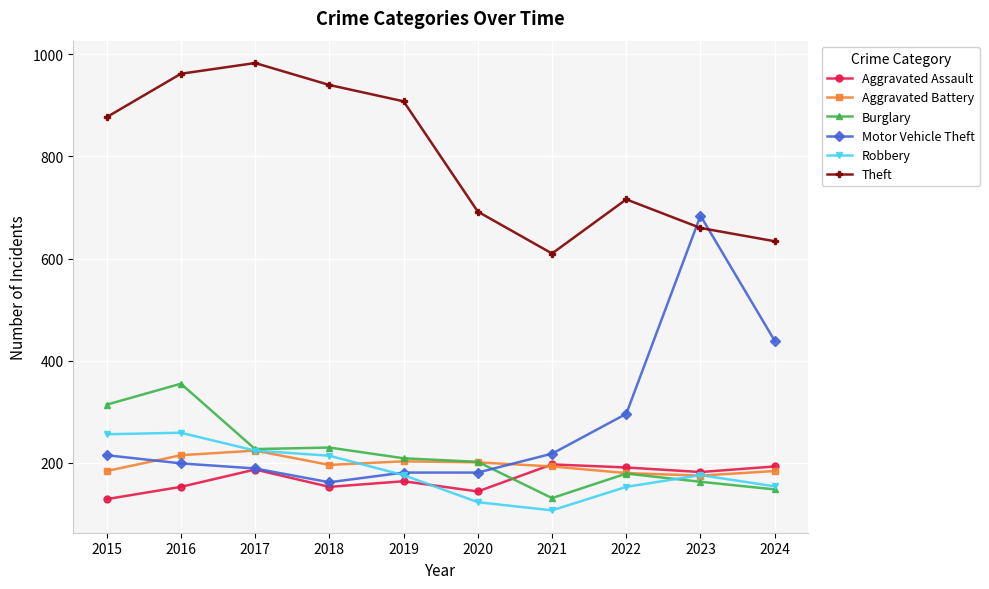

Which series has the largest range (max minus min)?

Motor Vehicle Theft